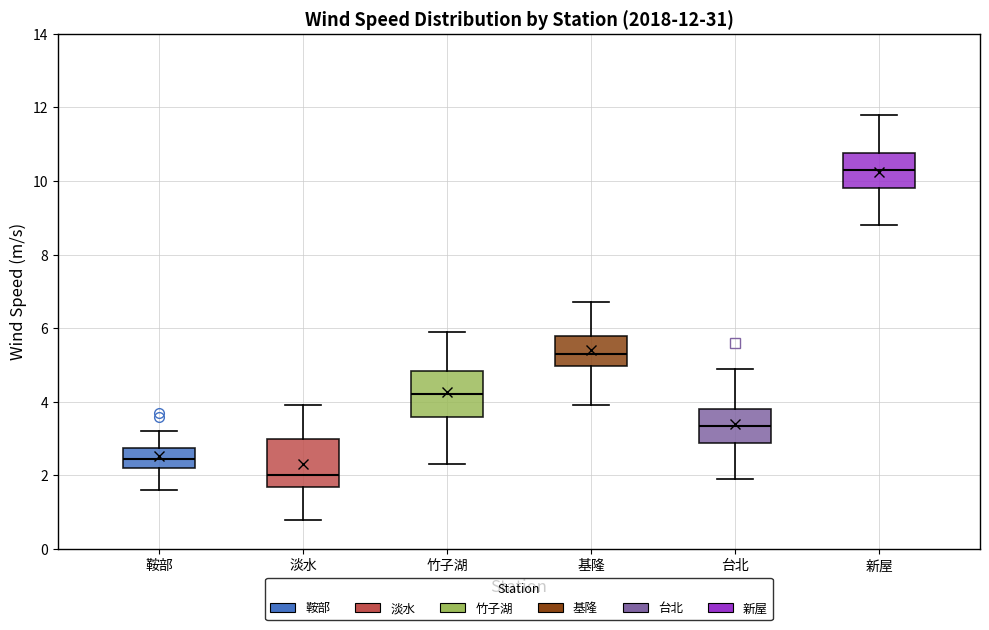

Which box has the lowest median line?

淡水